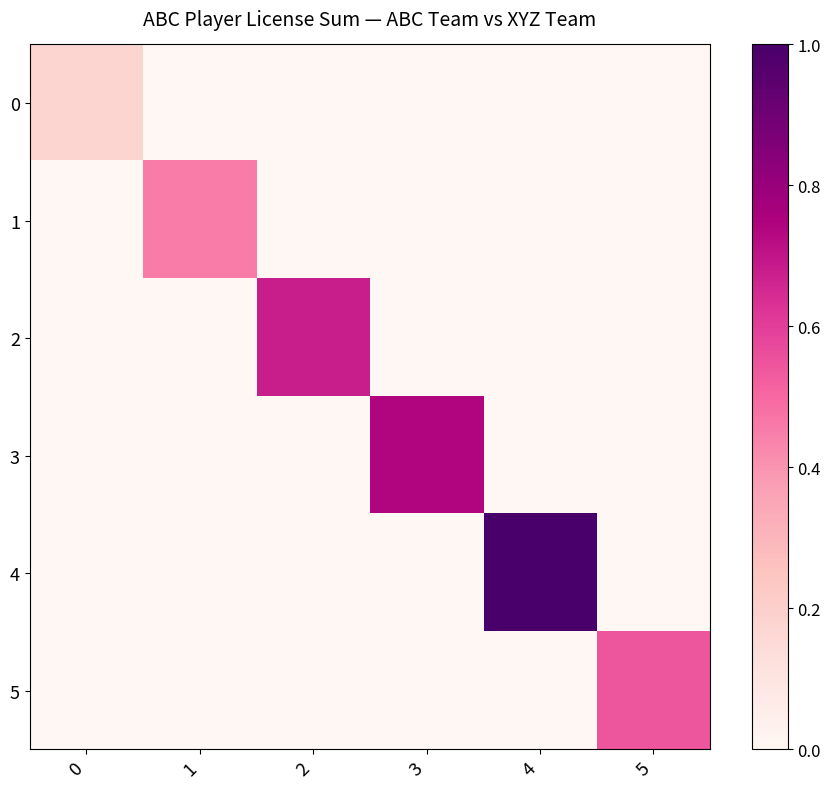

How many data points does each series have?

6